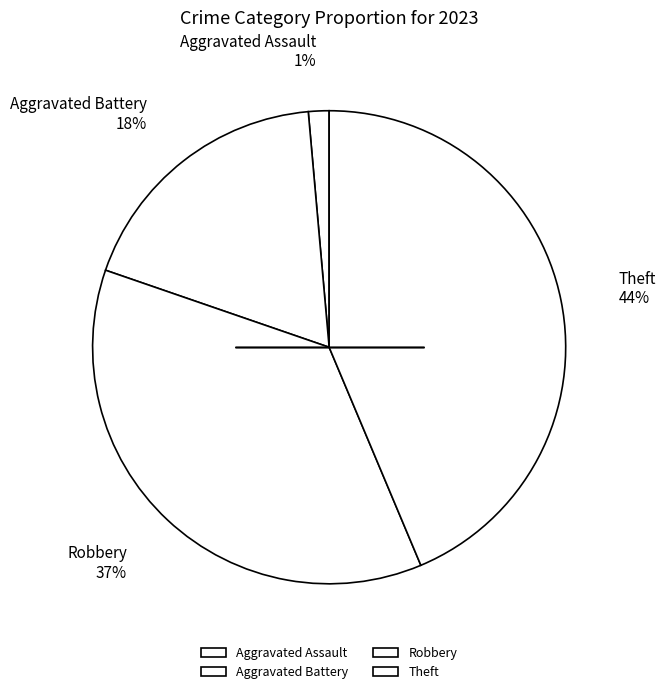

What is the smallest slice in the pie chart?

Aggravated Assault